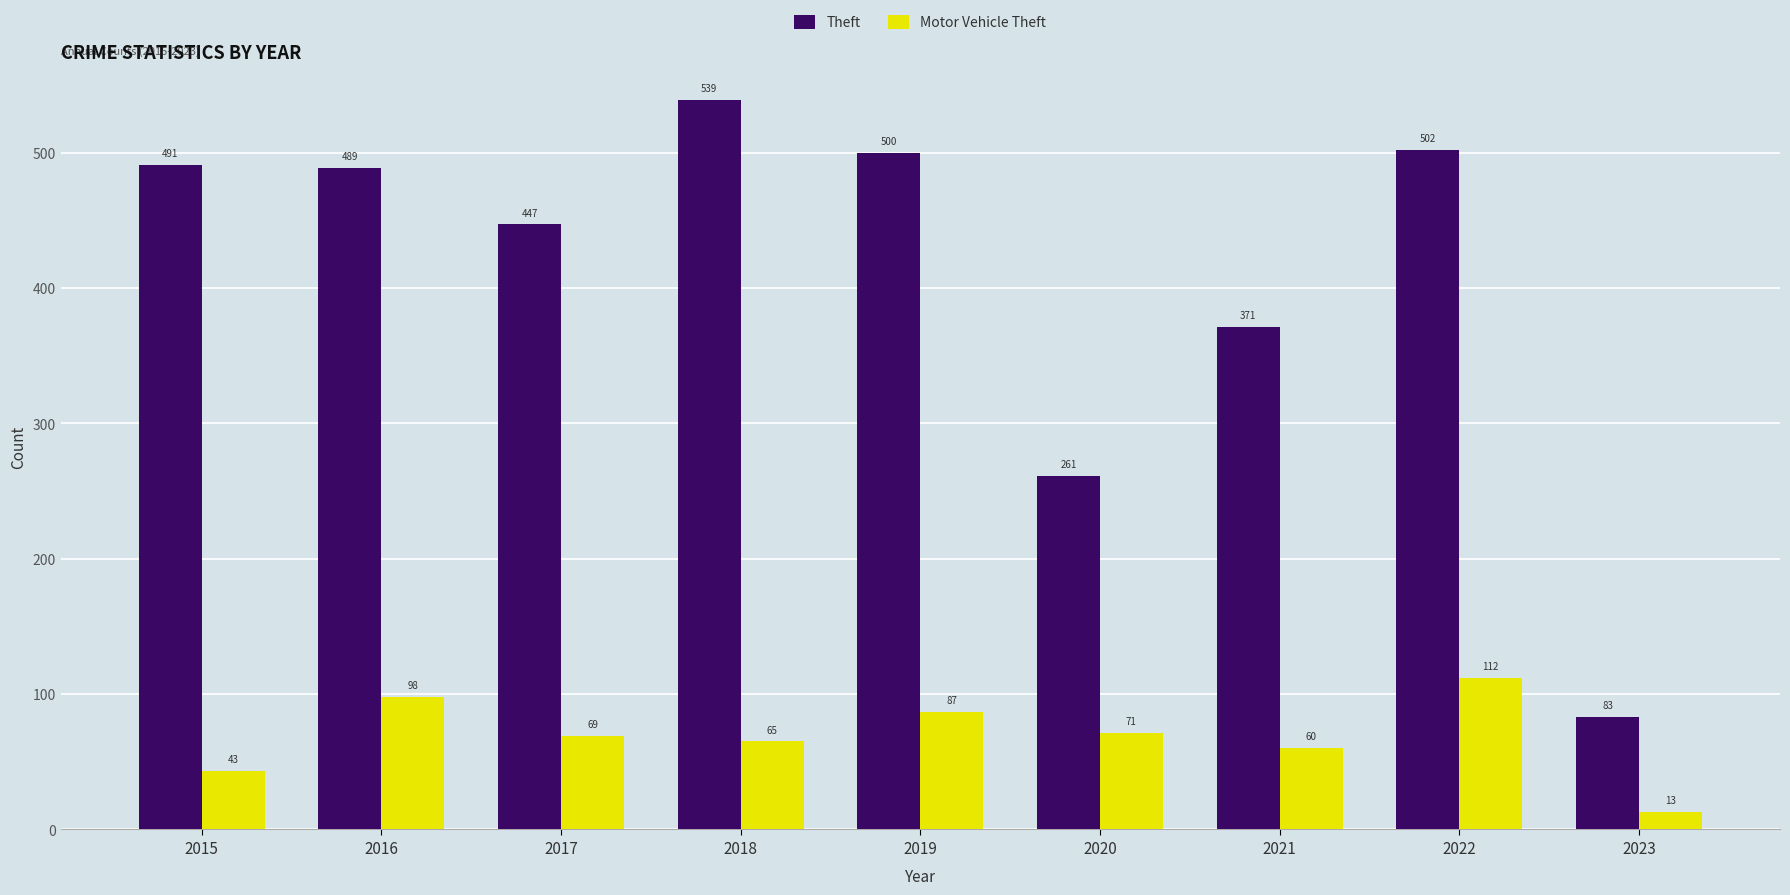

What is the total value across all series at 2023?

96